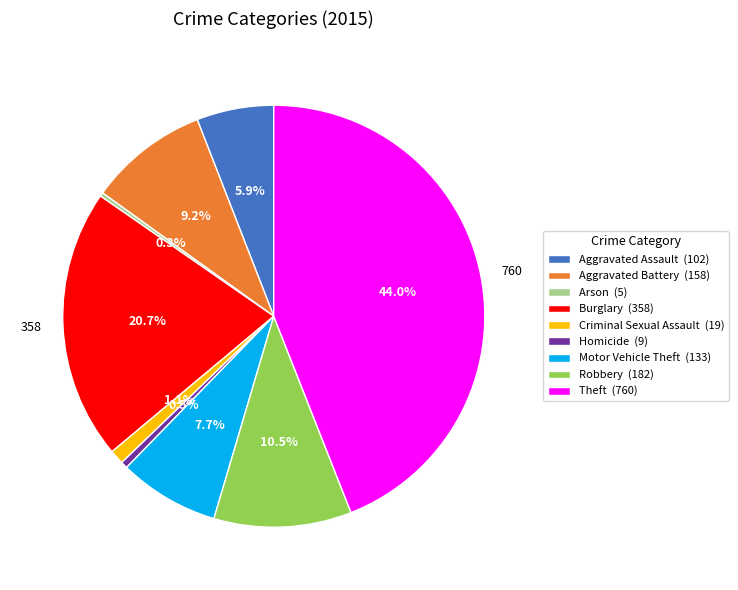

Is it true that Arson is 0% of the pie?

True